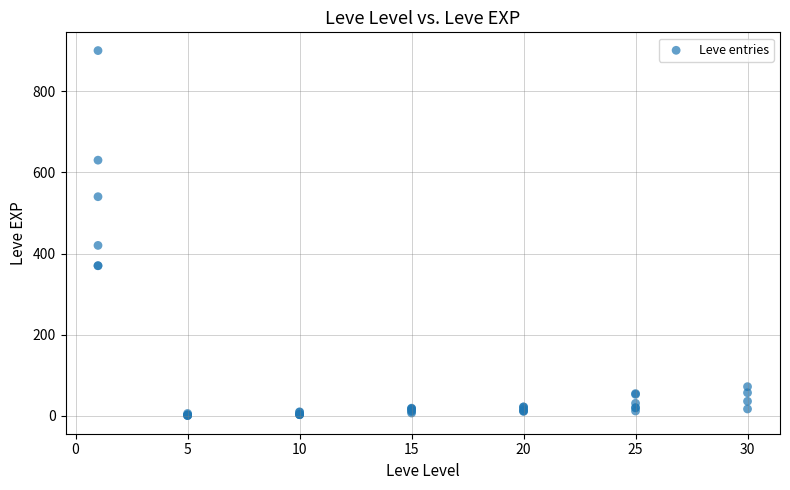

What Y value in the scatter plot is closest to 450?

420